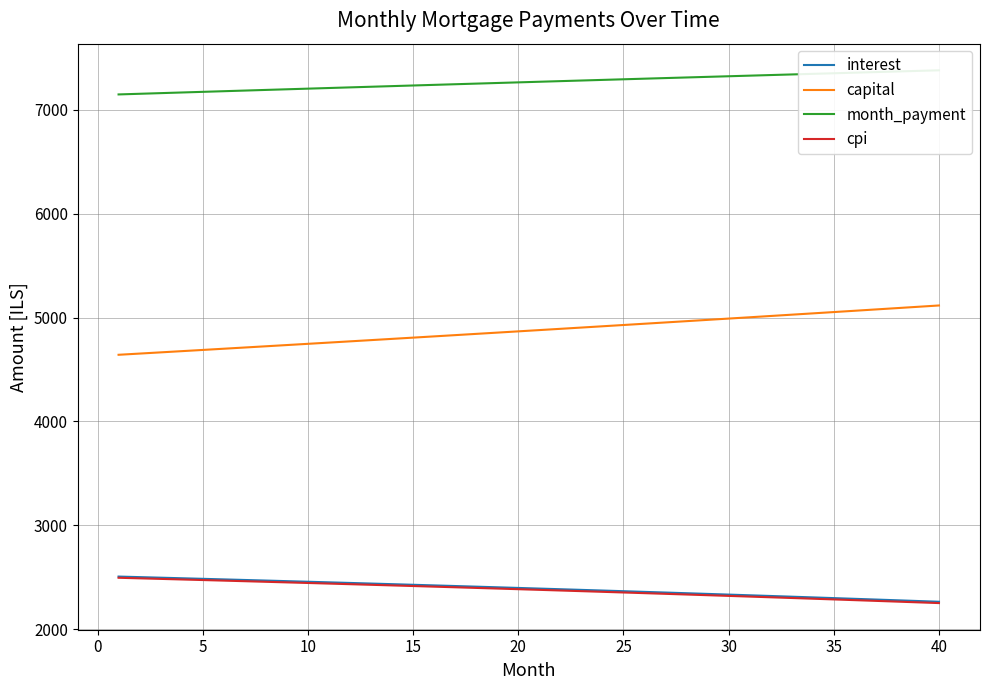

What is the minimum value for capital?

4641.2